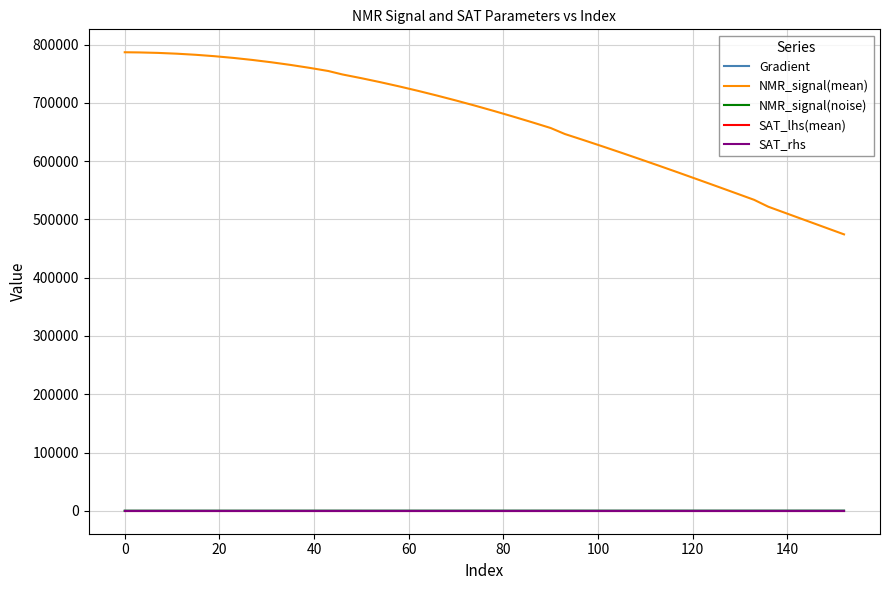

What is the lowest value of the NMR_signal(mean) series?

474322.3